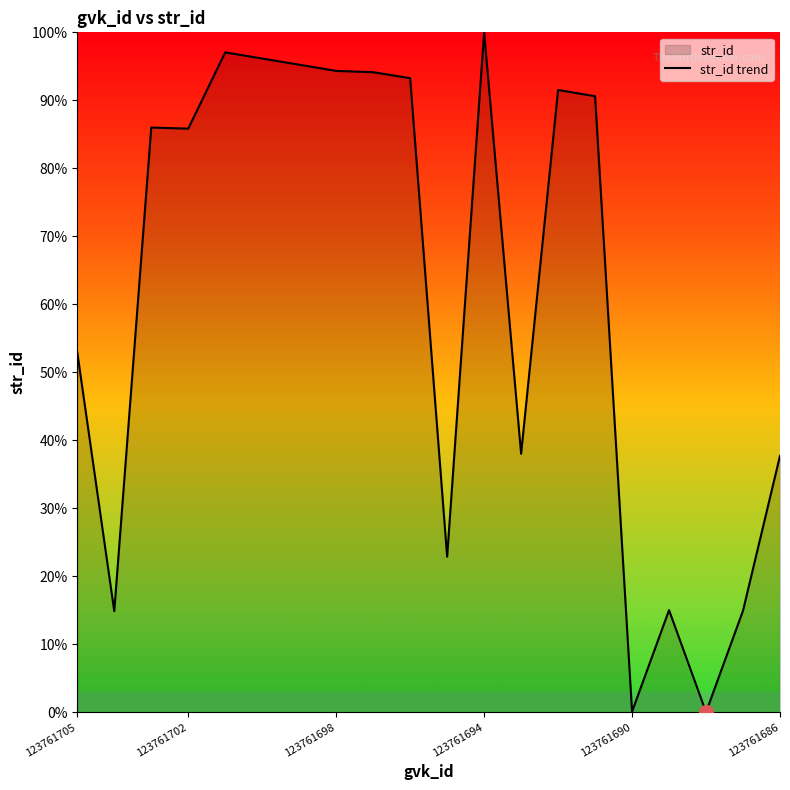

What is the maximum value shown in the chart?

100.0